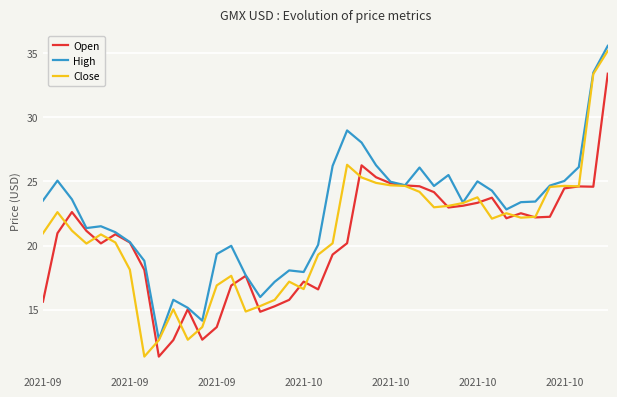

Rank the series by their maximum value, from highest to lowest.

High, Close, Open